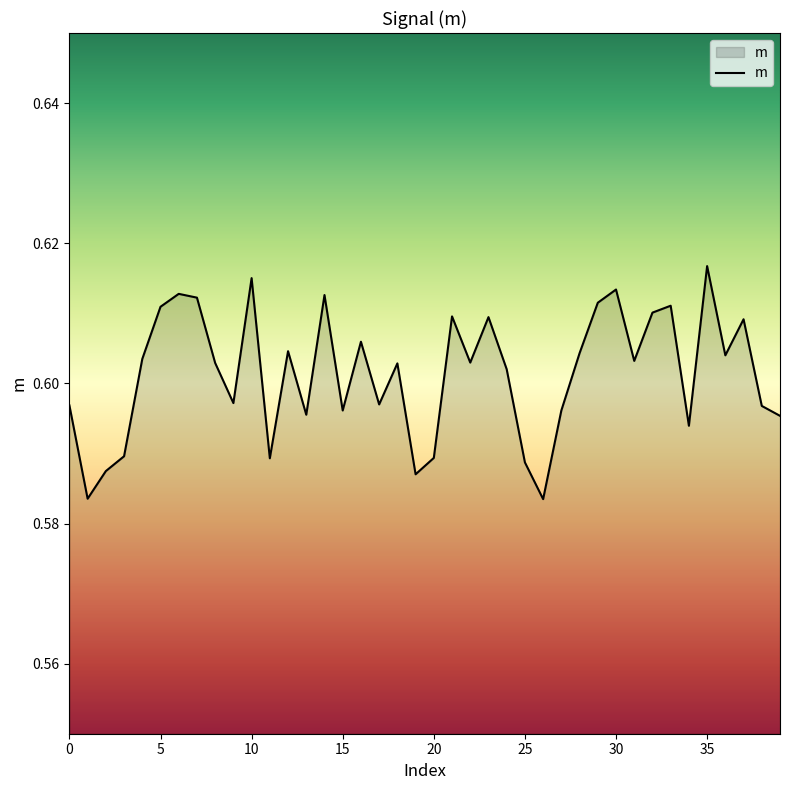

Does the chart display data point markers on the line(s)?

No